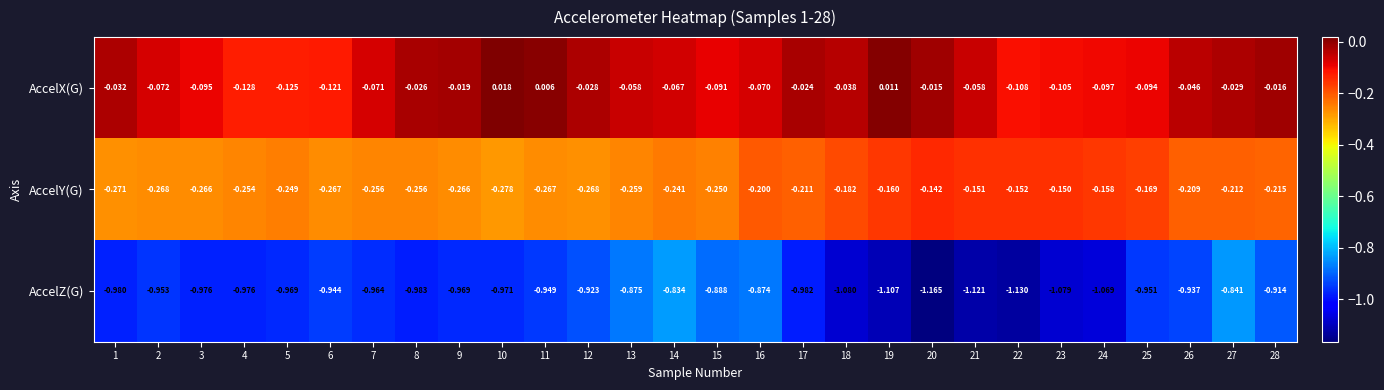

Which series has the largest total across all categories?

AccelX(G)